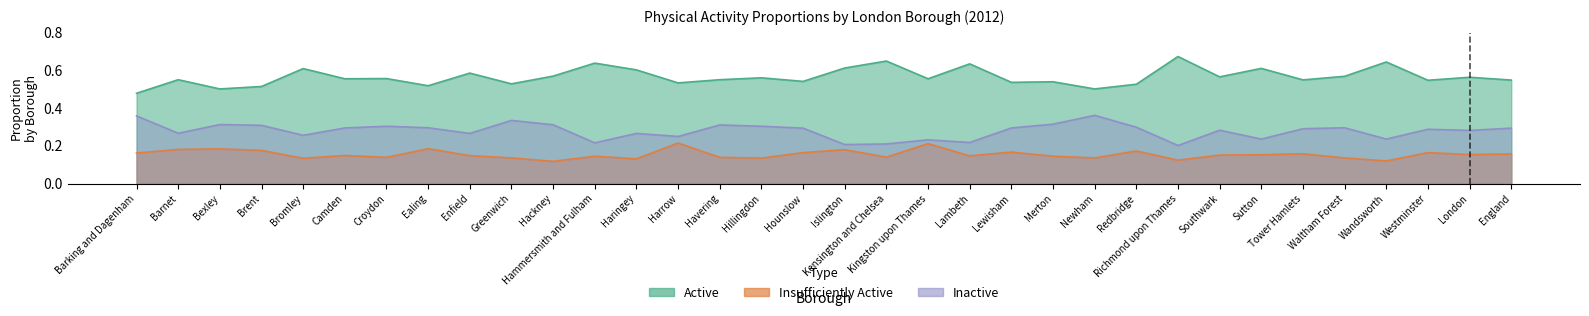

Which category has the lowest value in the Insufficiently Active series?

Hackney